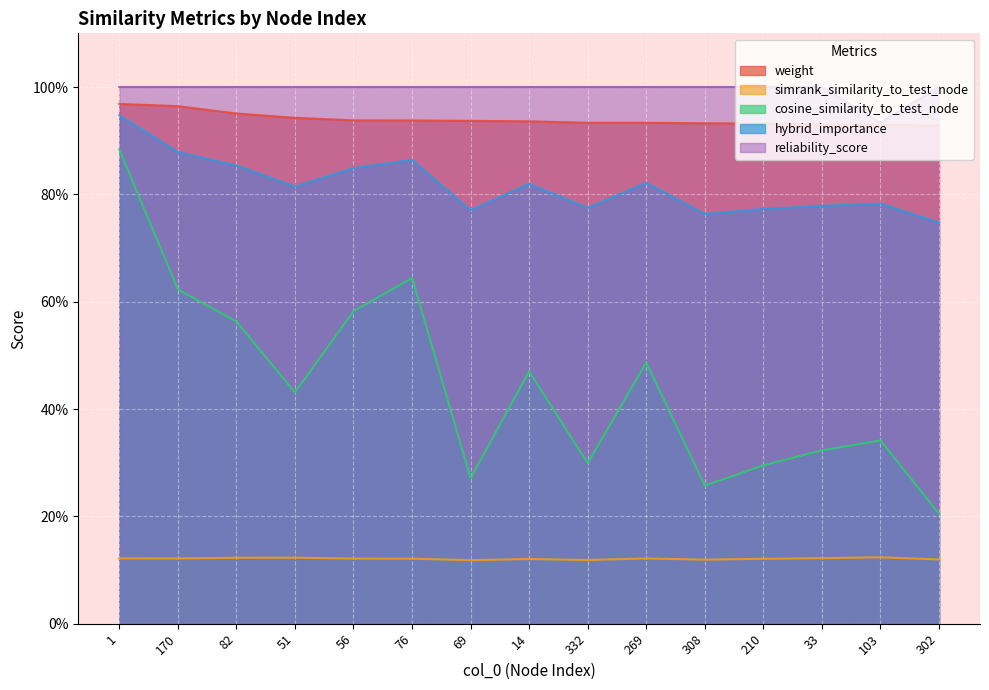

Between 1 and 210, which is larger?

1